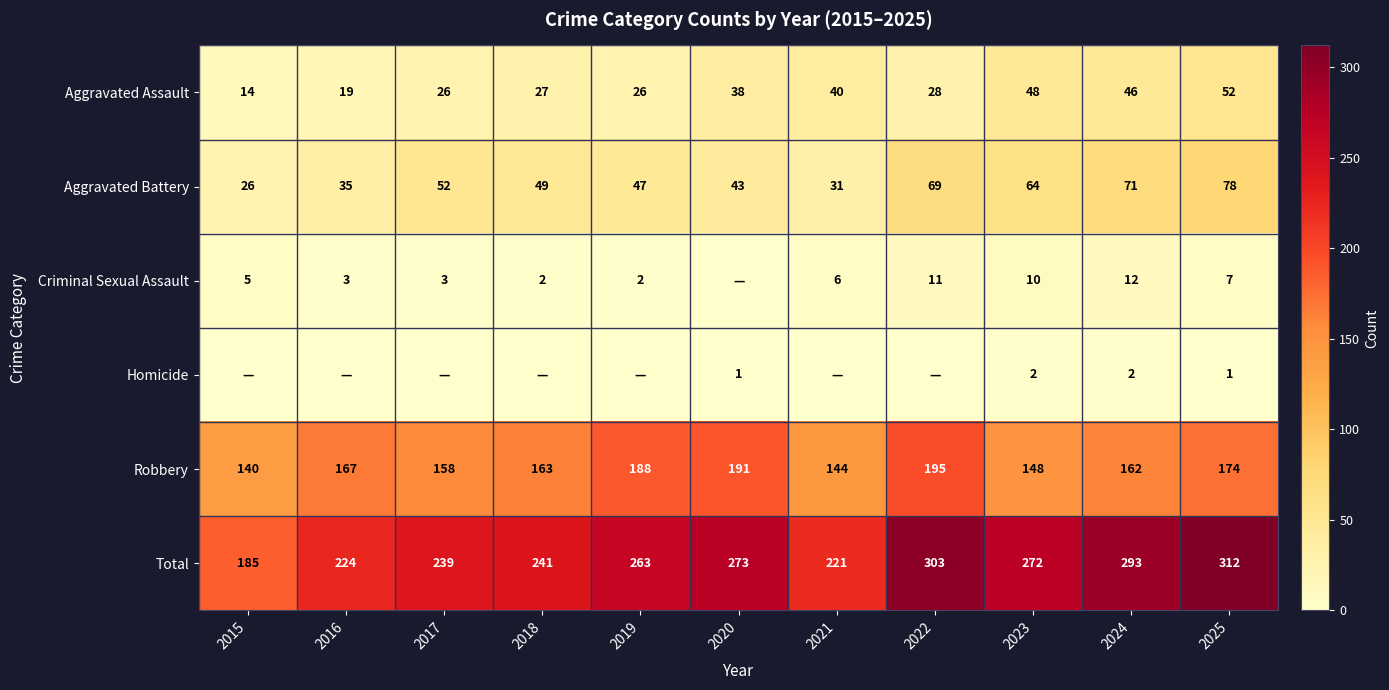

Is the value of Total at 2023 greater than the value of Criminal Sexual Assault at 2018?

Yes